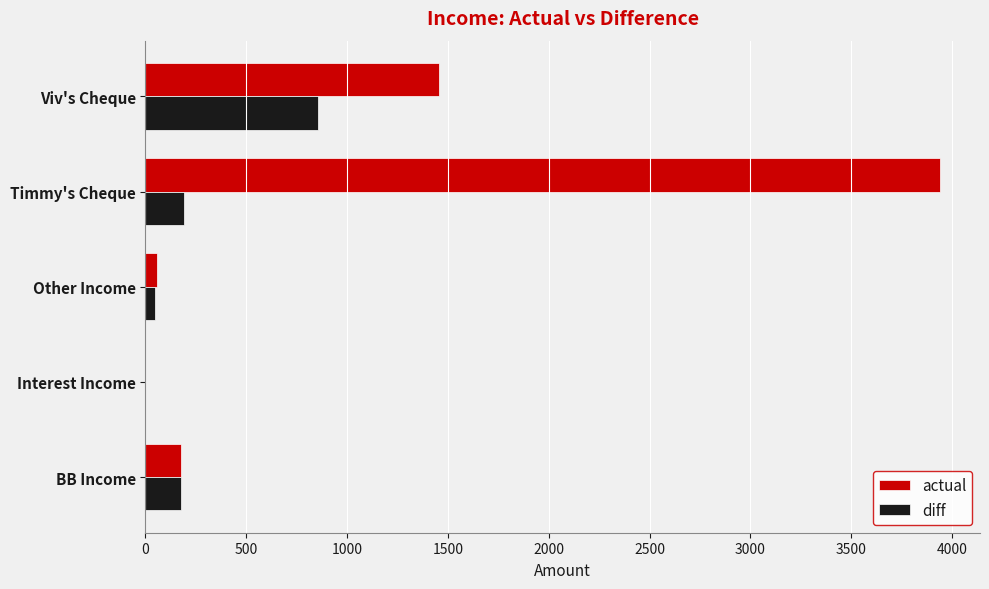

What is the sum of all diff values?

1269.7